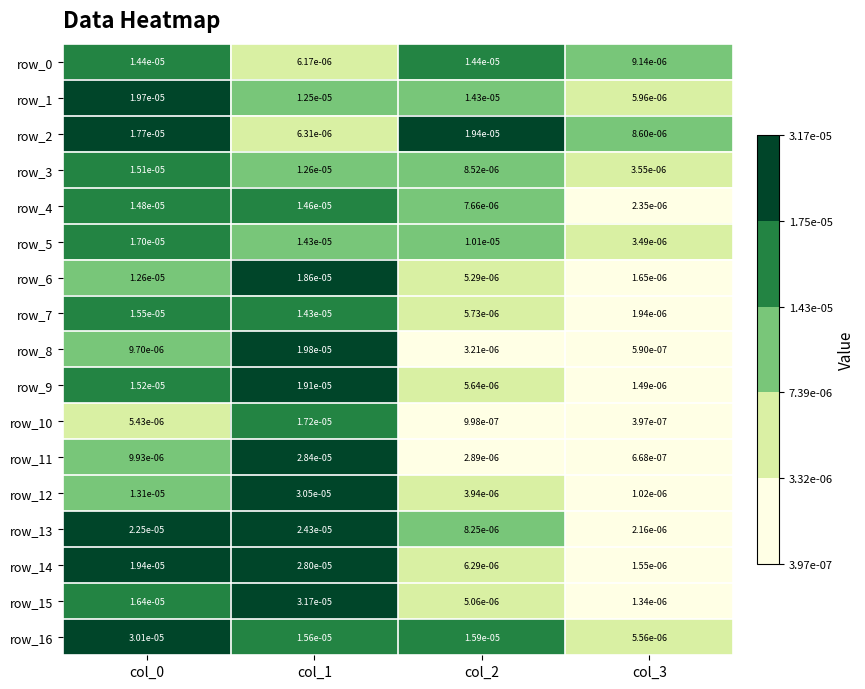

At how many categories does at least one series exceed 0?

4